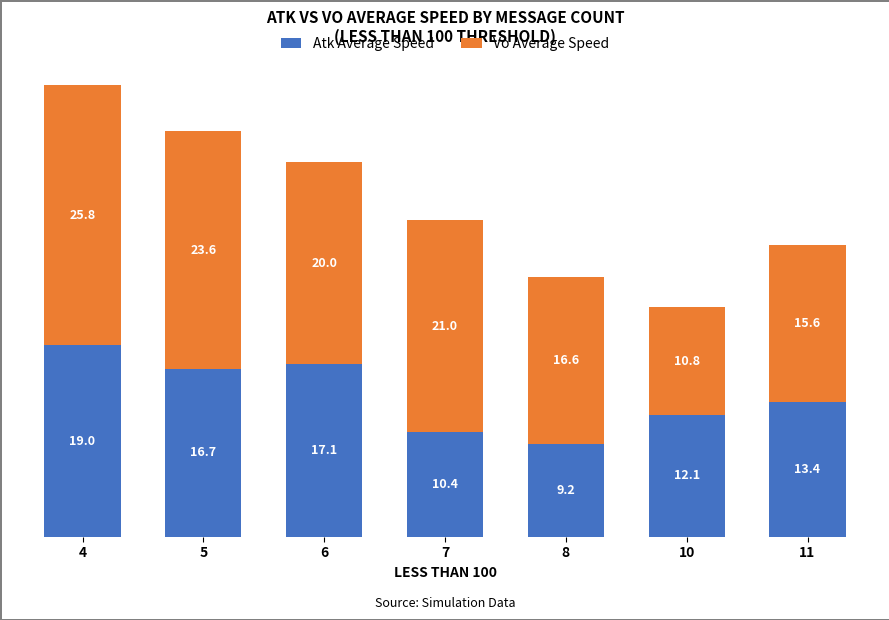

At which category is the sum across all series the highest?

4